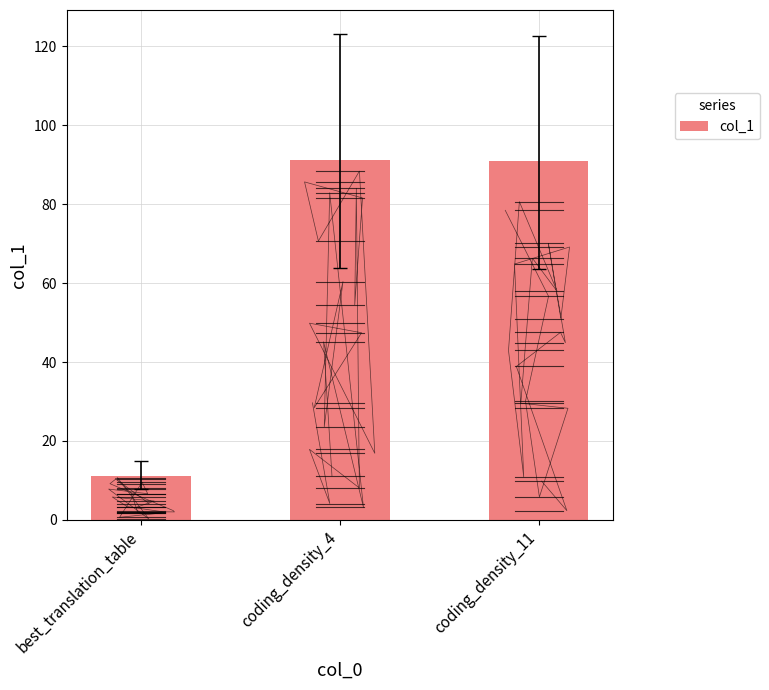

True or false: the data shows 11.0 at best_translation_table.

True